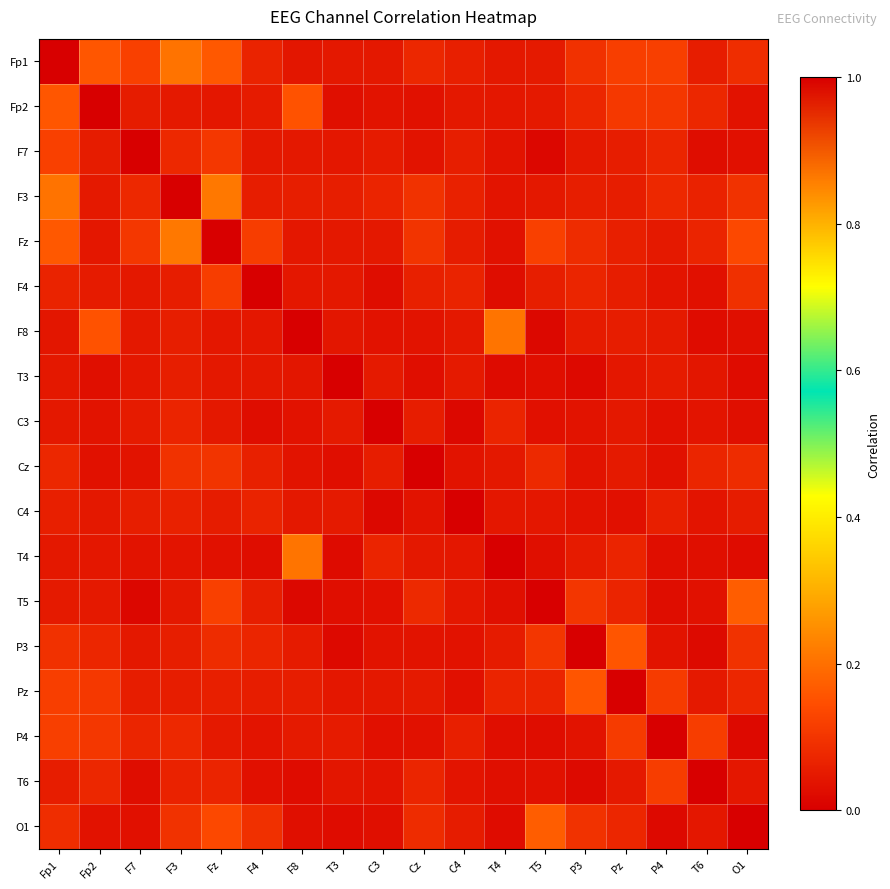

Reading left to right, what are all the values shown in this chart?

Fp1: Fp1=1.0	Fp2=0.2	F7=0.1	F3=0.2	Fz=0.2	F4=0.1	F8=0.0	T3=0.0	C3=0.0	Cz=0.1	C4=0.1	T4=0.0	T5=0.1	P3=0.1	Pz=0.1	P4=0.1	T6=0.1	O1=0.1
Fp2: Fp1=0.2	Fp2=1.0	F7=0.1	F3=0.0	Fz=0.0	F4=0.1	F8=0.2	T3=0.0	C3=0.0	Cz=0.0	C4=0.0	T4=0.0	T5=0.0	P3=0.1	Pz=0.1	P4=0.1	T6=0.1	O1=0.0
F7: Fp1=0.1	Fp2=0.1	F7=1.0	F3=0.1	Fz=0.1	F4=0.0	F8=0.0	T3=0.0	C3=0.1	Cz=0.0	C4=0.1	T4=0.0	T5=0.0	P3=0.0	Pz=0.1	P4=0.1	T6=0.0	O1=0.0
F3: Fp1=0.2	Fp2=0.0	F7=0.1	F3=1.0	Fz=0.2	F4=0.1	F8=0.1	T3=0.1	C3=0.1	Cz=0.1	C4=0.1	T4=0.0	T5=0.0	P3=0.1	Pz=0.1	P4=0.1	T6=0.1	O1=0.1
Fz: Fp1=0.2	Fp2=0.0	F7=0.1	F3=0.2	Fz=1.0	F4=0.1	F8=0.0	T3=0.0	C3=0.0	Cz=0.1	C4=0.1	T4=0.0	T5=0.1	P3=0.1	Pz=0.1	P4=0.0	T6=0.1	O1=0.1
F4: Fp1=0.1	Fp2=0.1	F7=0.0	F3=0.1	Fz=0.1	F4=1.0	F8=0.0	T3=0.0	C3=0.0	Cz=0.1	C4=0.1	T4=0.0	T5=0.1	P3=0.1	Pz=0.1	P4=0.0	T6=0.0	O1=0.1
F8: Fp1=0.0	Fp2=0.2	F7=0.0	F3=0.1	Fz=0.0	F4=0.0	F8=1.0	T3=0.0	C3=0.0	Cz=0.0	C4=0.0	T4=0.2	T5=0.0	P3=0.1	Pz=0.1	P4=0.1	T6=0.0	O1=0.0
T3: Fp1=0.0	Fp2=0.0	F7=0.0	F3=0.1	Fz=0.0	F4=0.0	F8=0.0	T3=1.0	C3=0.1	Cz=0.0	C4=0.1	T4=0.0	T5=0.0	P3=0.0	Pz=0.0	P4=0.1	T6=0.0	O1=0.0
C3: Fp1=0.0	Fp2=0.0	F7=0.1	F3=0.1	Fz=0.0	F4=0.0	F8=0.0	T3=0.1	C3=1.0	Cz=0.1	C4=0.0	T4=0.1	T5=0.0	P3=0.0	Pz=0.0	P4=0.0	T6=0.0	O1=0.0
Cz: Fp1=0.1	Fp2=0.0	F7=0.0	F3=0.1	Fz=0.1	F4=0.1	F8=0.0	T3=0.0	C3=0.1	Cz=1.0	C4=0.0	T4=0.0	T5=0.1	P3=0.0	Pz=0.1	P4=0.0	T6=0.1	O1=0.1
C4: Fp1=0.1	Fp2=0.0	F7=0.1	F3=0.1	Fz=0.1	F4=0.1	F8=0.0	T3=0.1	C3=0.0	Cz=0.0	C4=1.0	T4=0.0	T5=0.0	P3=0.0	Pz=0.0	P4=0.1	T6=0.0	O1=0.1
T4: Fp1=0.0	Fp2=0.0	F7=0.0	F3=0.0	Fz=0.0	F4=0.0	F8=0.2	T3=0.0	C3=0.1	Cz=0.0	C4=0.0	T4=1.0	T5=0.0	P3=0.1	Pz=0.1	P4=0.0	T6=0.0	O1=0.0
T5: Fp1=0.1	Fp2=0.0	F7=0.0	F3=0.0	Fz=0.1	F4=0.1	F8=0.0	T3=0.0	C3=0.0	Cz=0.1	C4=0.0	T4=0.0	T5=1.0	P3=0.1	Pz=0.1	P4=0.0	T6=0.0	O1=0.2
P3: Fp1=0.1	Fp2=0.1	F7=0.0	F3=0.1	Fz=0.1	F4=0.1	F8=0.1	T3=0.0	C3=0.0	Cz=0.0	C4=0.0	T4=0.1	T5=0.1	P3=1.0	Pz=0.2	P4=0.0	T6=0.0	O1=0.1
Pz: Fp1=0.1	Fp2=0.1	F7=0.1	F3=0.1	Fz=0.1	F4=0.1	F8=0.1	T3=0.0	C3=0.0	Cz=0.1	C4=0.0	T4=0.1	T5=0.1	P3=0.2	Pz=1.0	P4=0.1	T6=0.0	O1=0.1
P4: Fp1=0.1	Fp2=0.1	F7=0.1	F3=0.1	Fz=0.0	F4=0.0	F8=0.1	T3=0.1	C3=0.0	Cz=0.0	C4=0.1	T4=0.0	T5=0.0	P3=0.0	Pz=0.1	P4=1.0	T6=0.1	O1=0.0
T6: Fp1=0.1	Fp2=0.1	F7=0.0	F3=0.1	Fz=0.1	F4=0.0	F8=0.0	T3=0.0	C3=0.0	Cz=0.1	C4=0.0	T4=0.0	T5=0.0	P3=0.0	Pz=0.0	P4=0.1	T6=1.0	O1=0.0
O1: Fp1=0.1	Fp2=0.0	F7=0.0	F3=0.1	Fz=0.1	F4=0.1	F8=0.0	T3=0.0	C3=0.0	Cz=0.1	C4=0.1	T4=0.0	T5=0.2	P3=0.1	Pz=0.1	P4=0.0	T6=0.0	O1=1.0